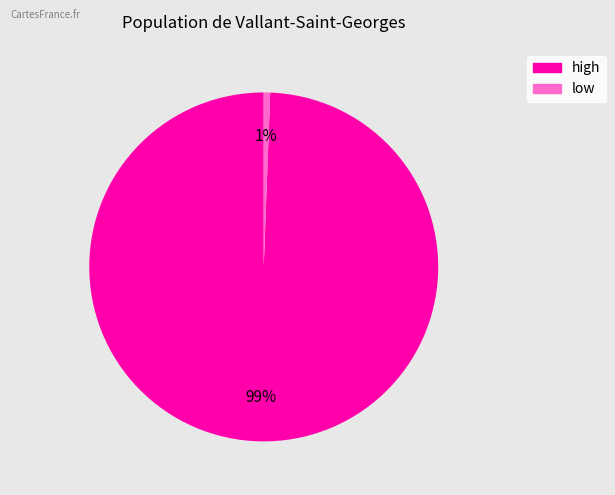

Combined, do high and low account for over 50%?

Yes